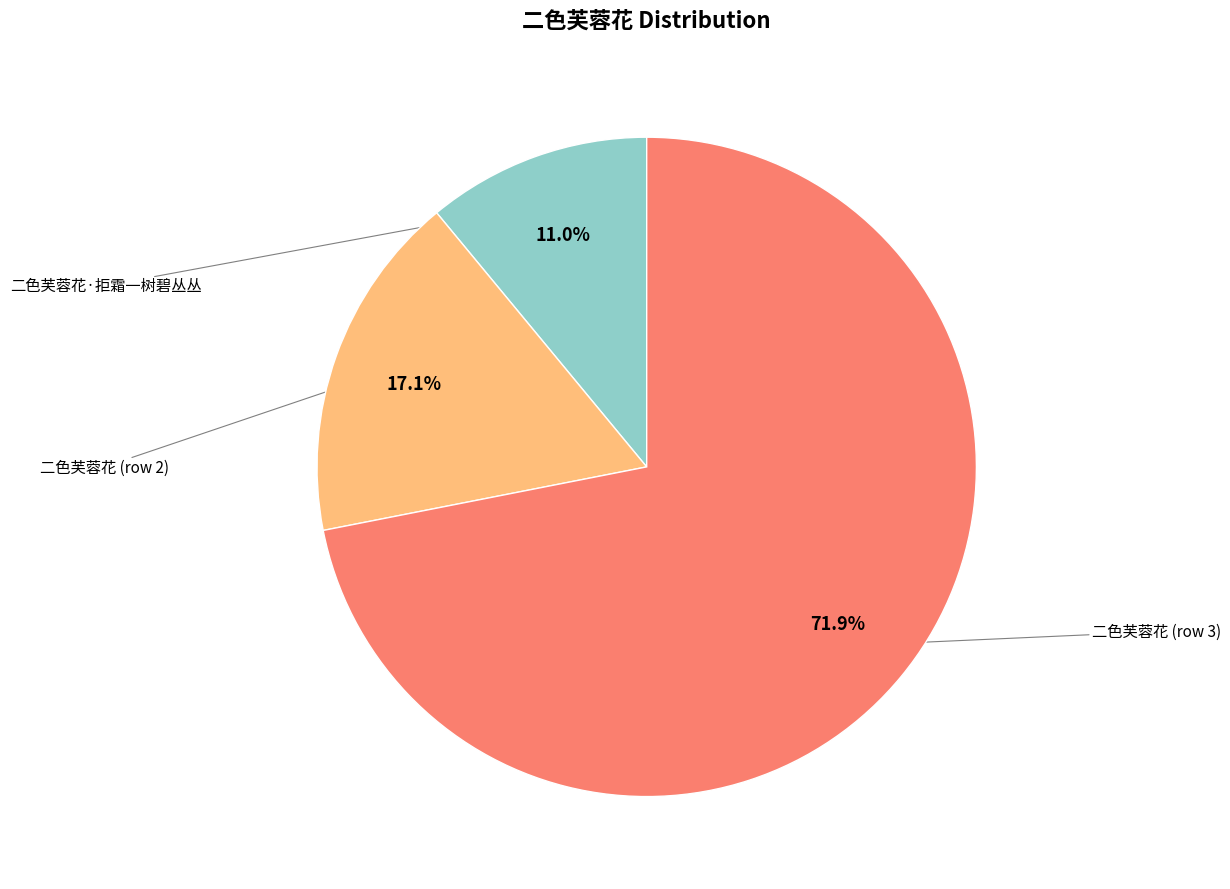

Is there a majority slice in this chart?

Yes